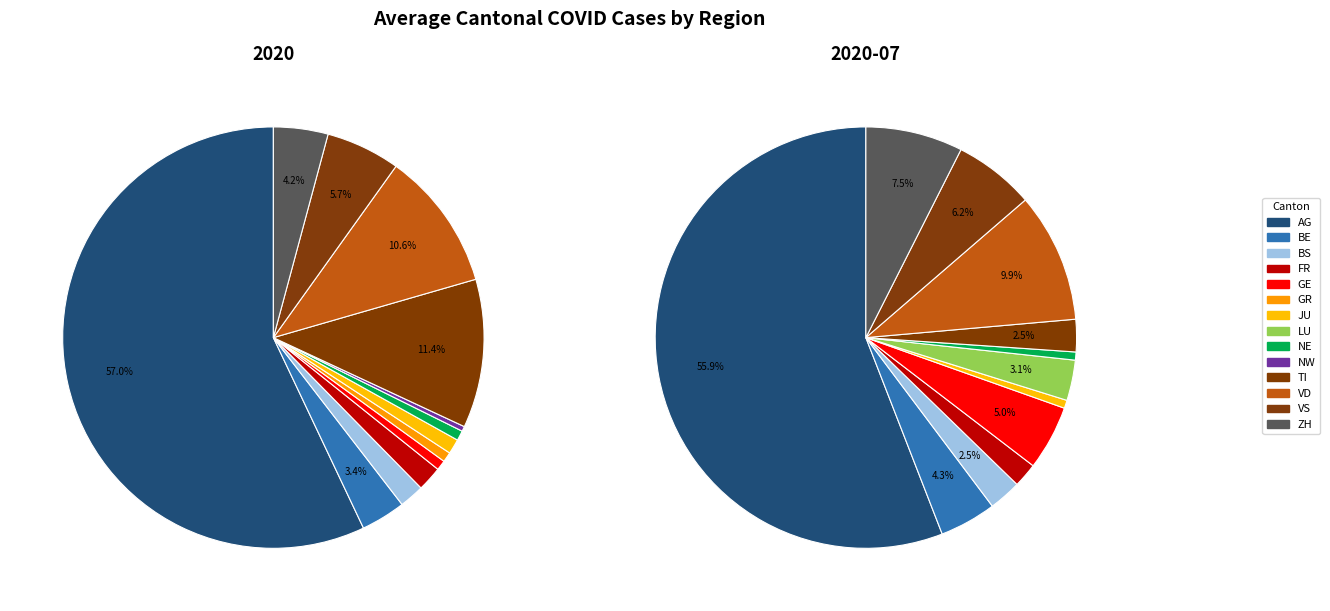

How many segments does this pie chart have?

14